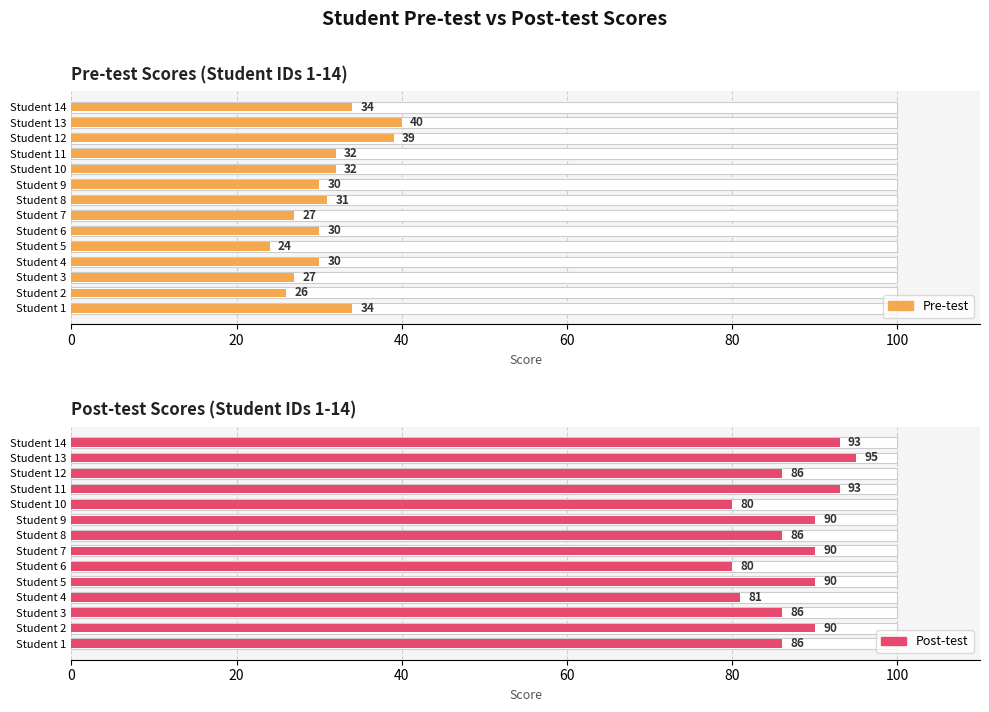

Rank the series at Student 14 from highest to lowest value.

Post-test, Pre-test